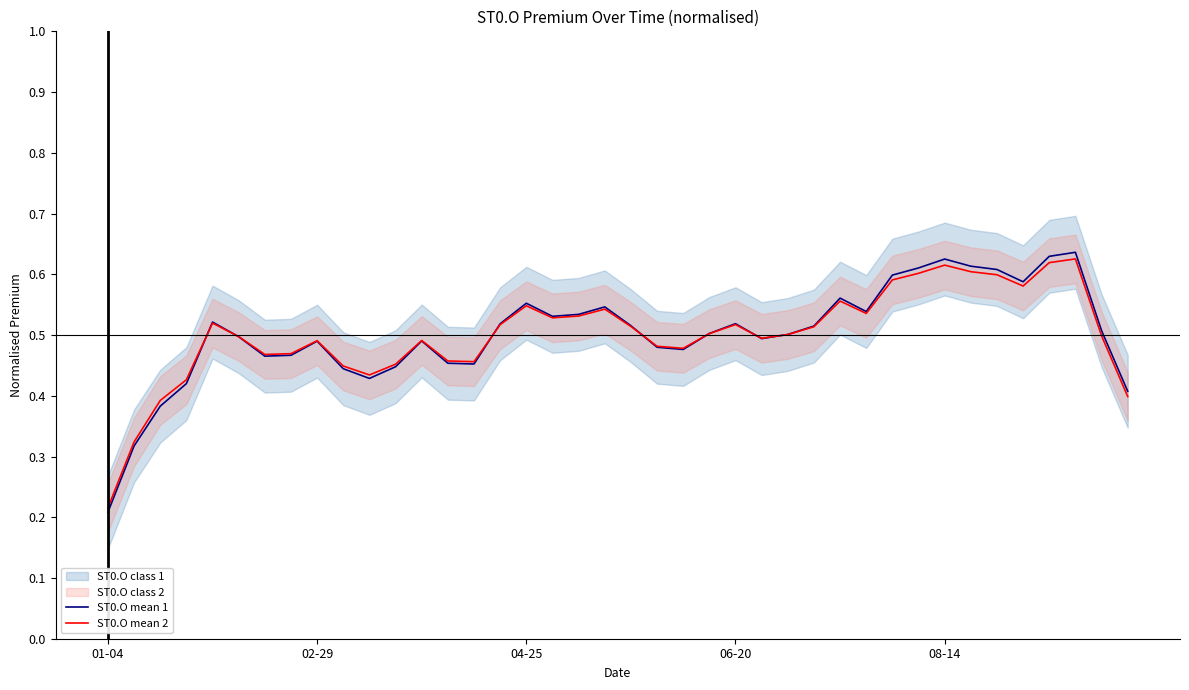

What is the total value across all series at 17?

1.1